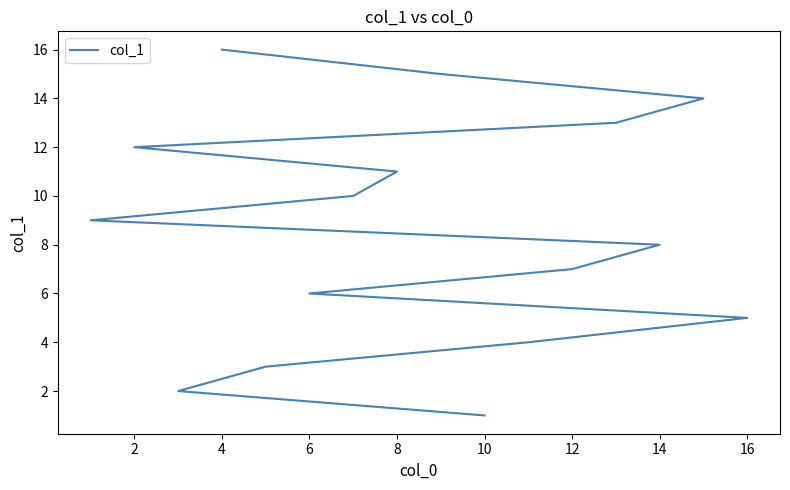

How many lines are shown in the chart?

1